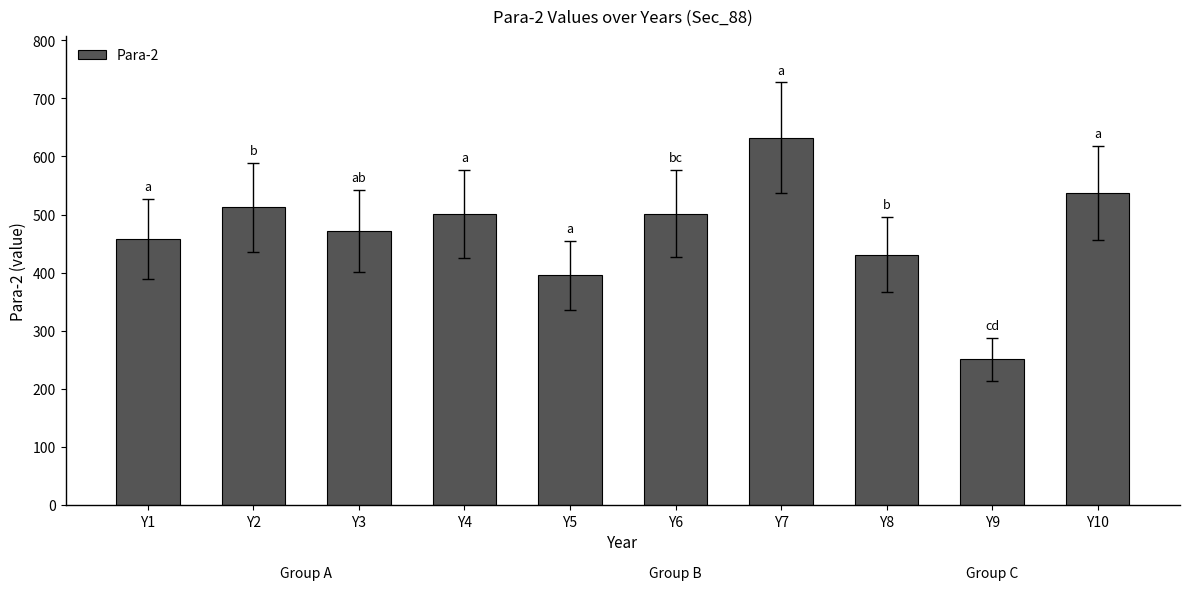

What is the difference between the second highest and minimum values?

286.5